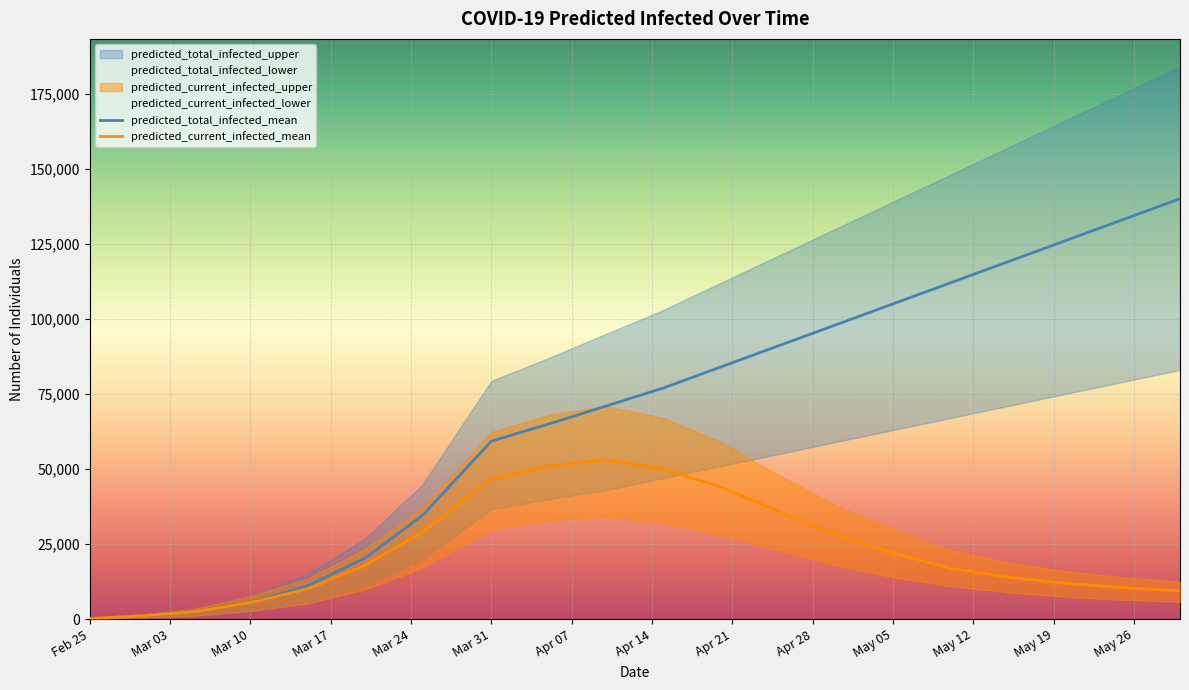

List the series in order of their peak value, highest first.

predicted_total_infected_mean, predicted_current_infected_mean